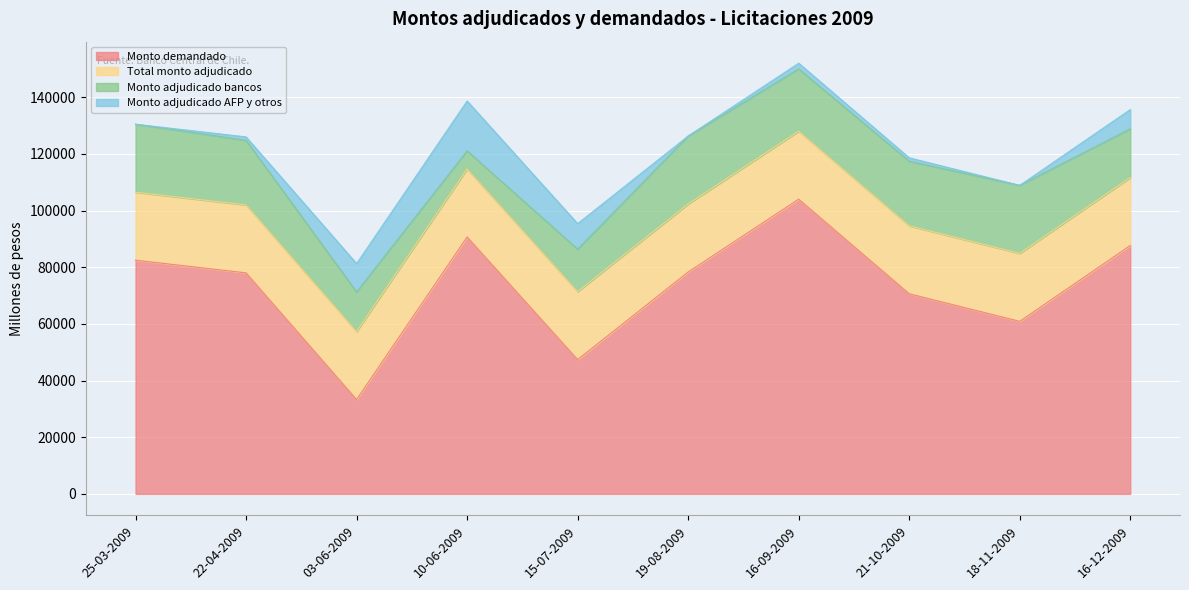

What is the label of the 3rd point from the left?

03-06-2009